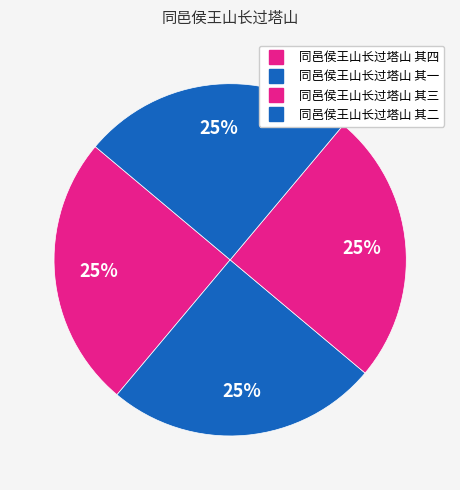

How many slices are in this pie chart?

4